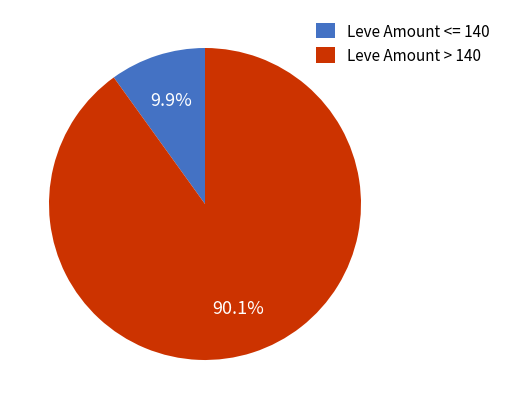

How many segments does this pie chart have?

2